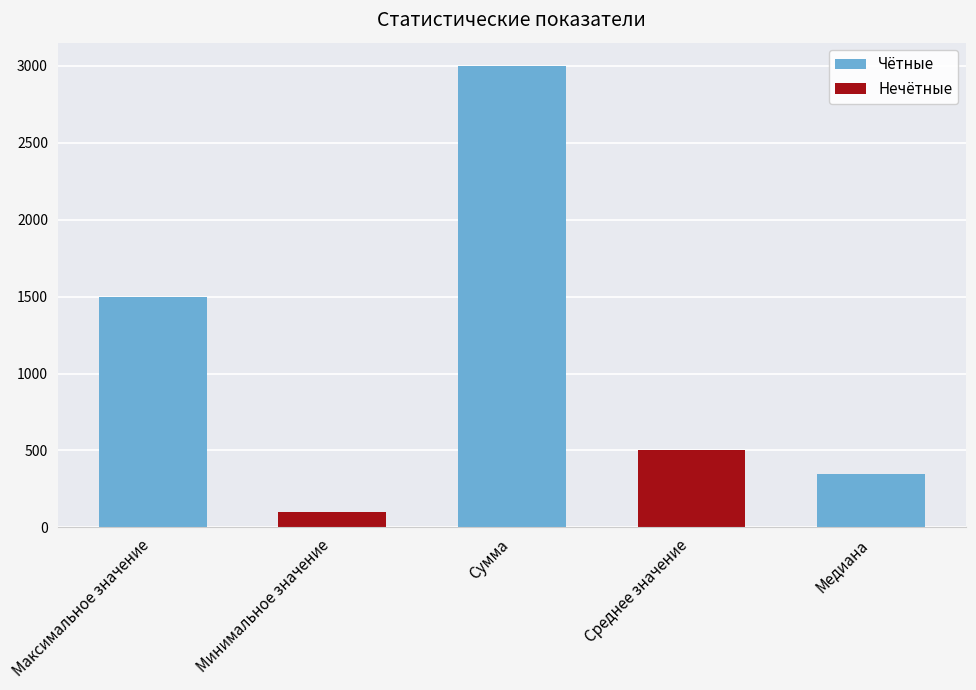

Reading left to right, what are all the values shown in this chart?

1500	100	3000	500	350